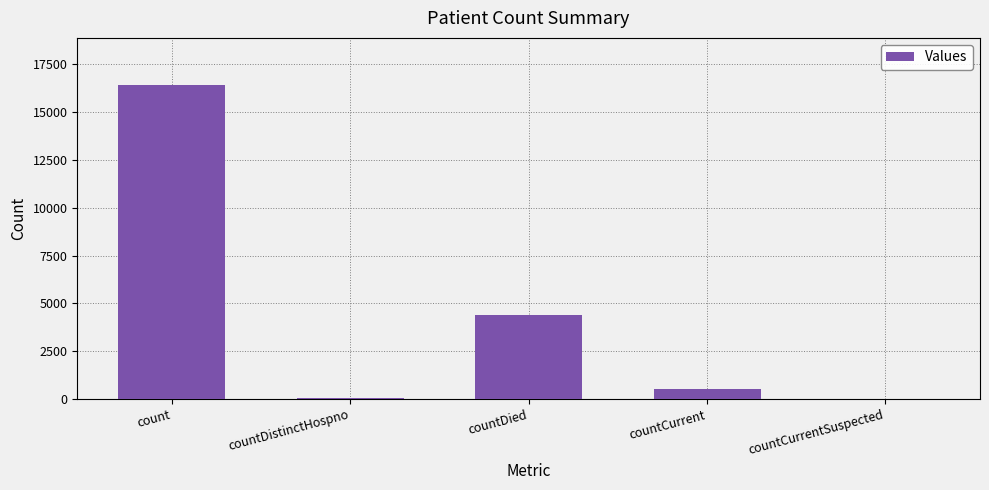

Which has a higher value, countDied or count?

count